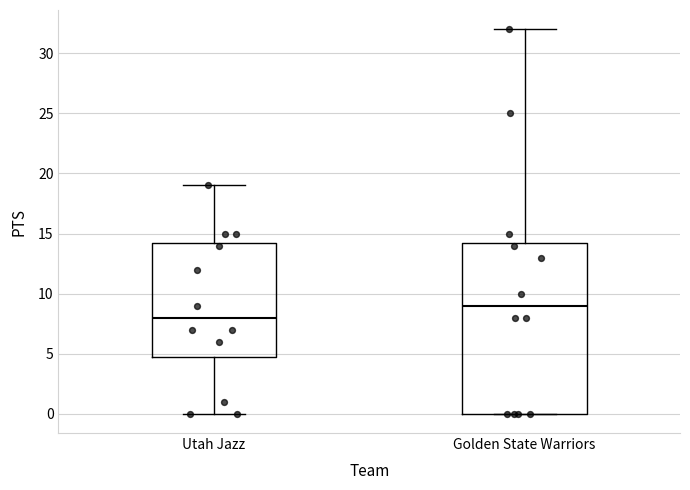

Reading left to right, read every box against the y-axis: the position of its median line, the range the box covers, and the ends of its whiskers. The values are not printed on the chart, so give them approximately, as read against the axis.

Utah Jazz: median 8.0, box 5.0 to 14.5, whiskers 0.0 to 19.0
Golden State Warriors: median 9.0, box 0.0 to 14.5, whiskers 0.0 to 32.0